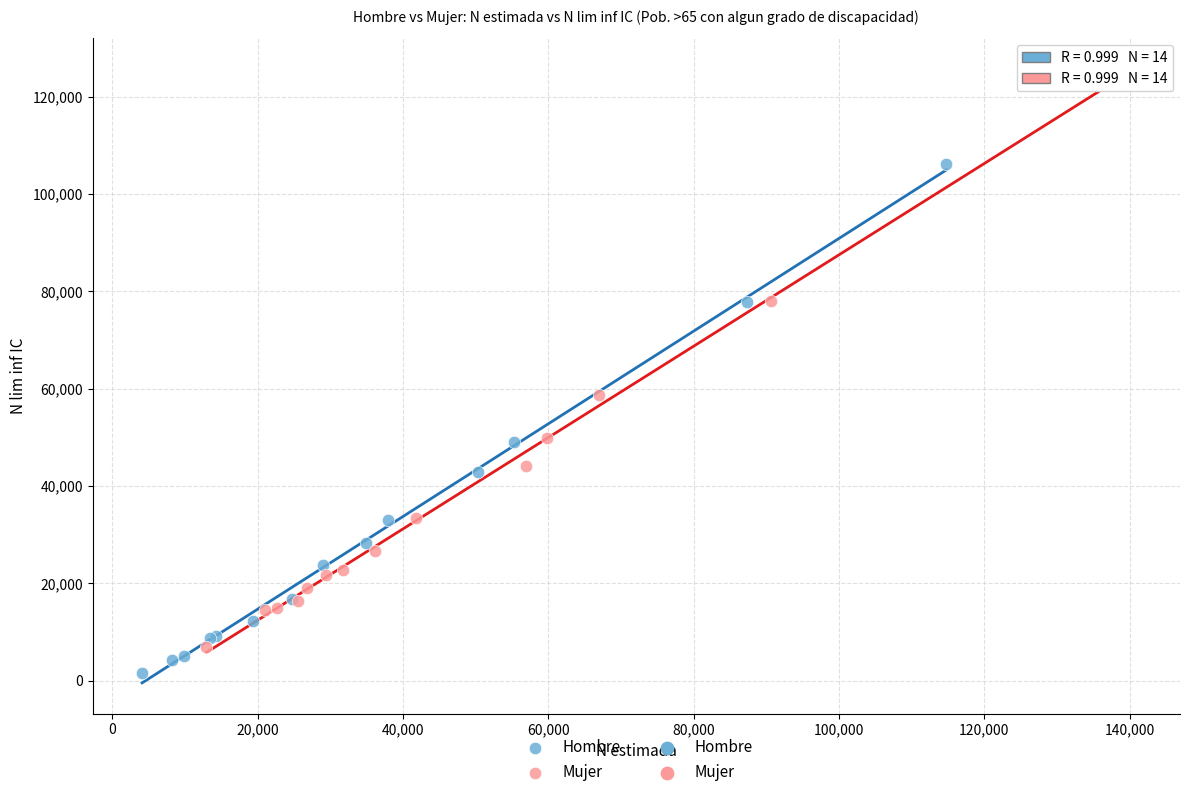

Which series reaches the maximum Y coordinate?

Mujer